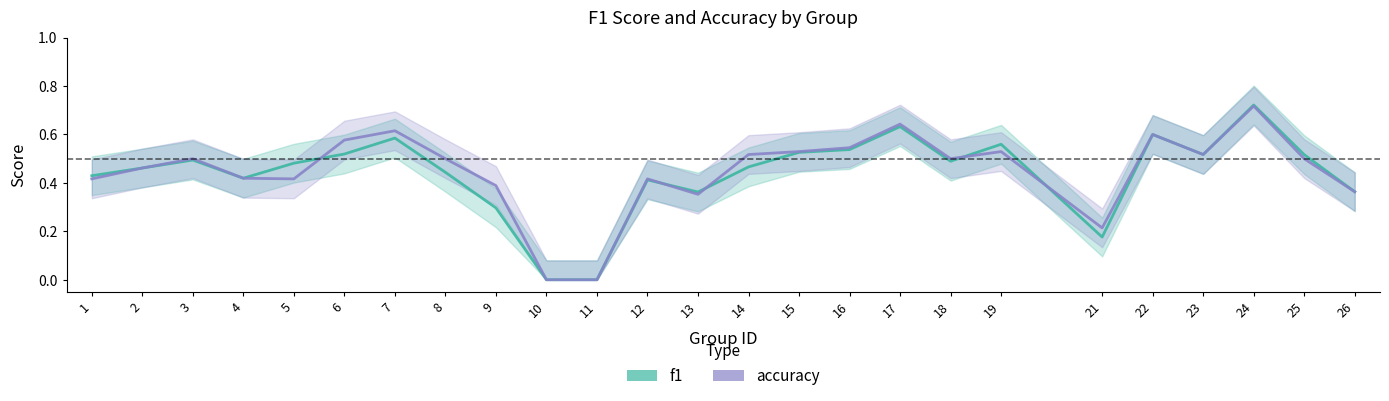

True or false: accuracy has a value of 0.4 at 21.

False